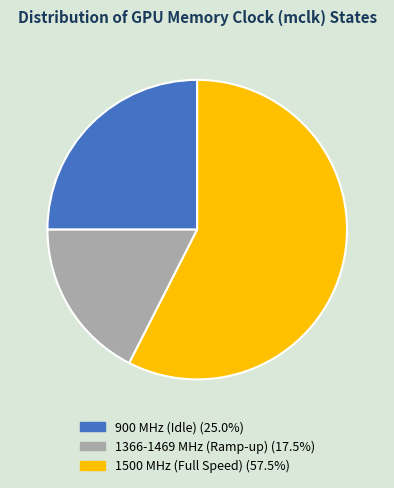

Does any single category account for the majority?

Yes